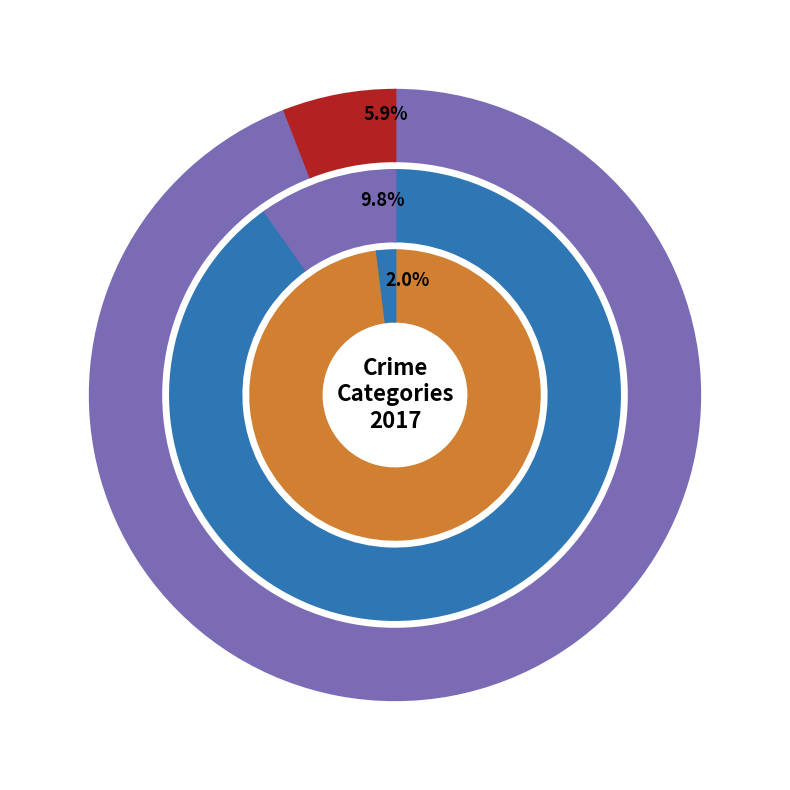

How much of the chart is everything except Aggravated Battery?

90.2%